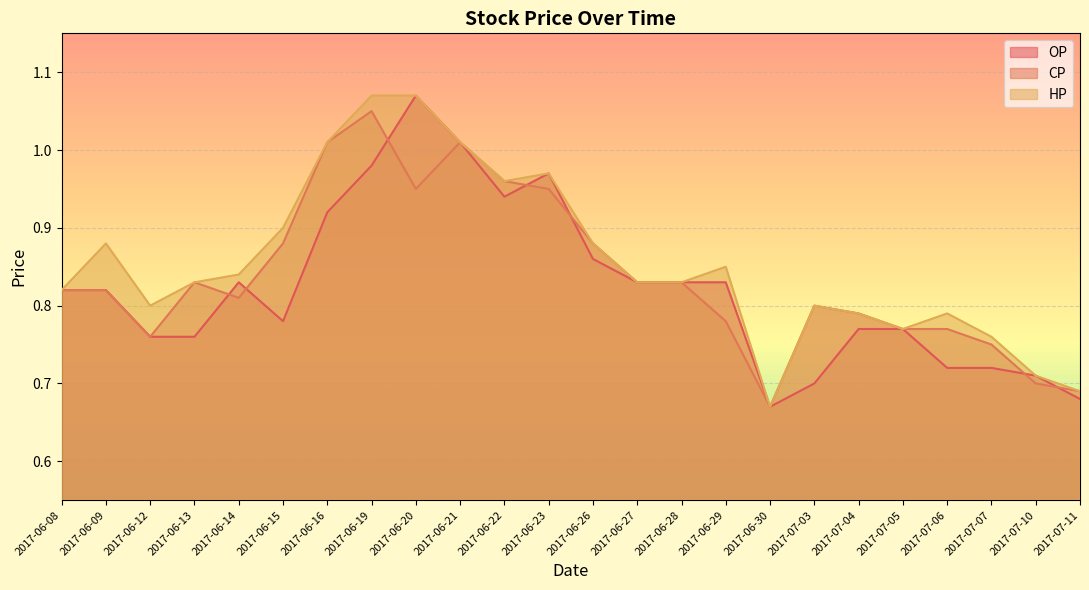

Reading right to left, what are all the values shown in this chart?

OP: 0.7	0.7	0.7	0.7	0.8	0.8	0.7	0.7	0.8	0.8	0.8	0.9	1.0	0.9	1.0	1.1	1.0	0.9	0.8	0.8	0.8	0.8	0.8	0.8
CP: 0.7	0.7	0.8	0.8	0.8	0.8	0.8	0.7	0.8	0.8	0.8	0.9	0.9	1.0	1.0	0.9	1.1	1.0	0.9	0.8	0.8	0.8	0.8	0.8
HP: 0.7	0.7	0.8	0.8	0.8	0.8	0.8	0.7	0.8	0.8	0.8	0.9	1.0	1.0	1.0	1.1	1.1	1.0	0.9	0.8	0.8	0.8	0.9	0.8